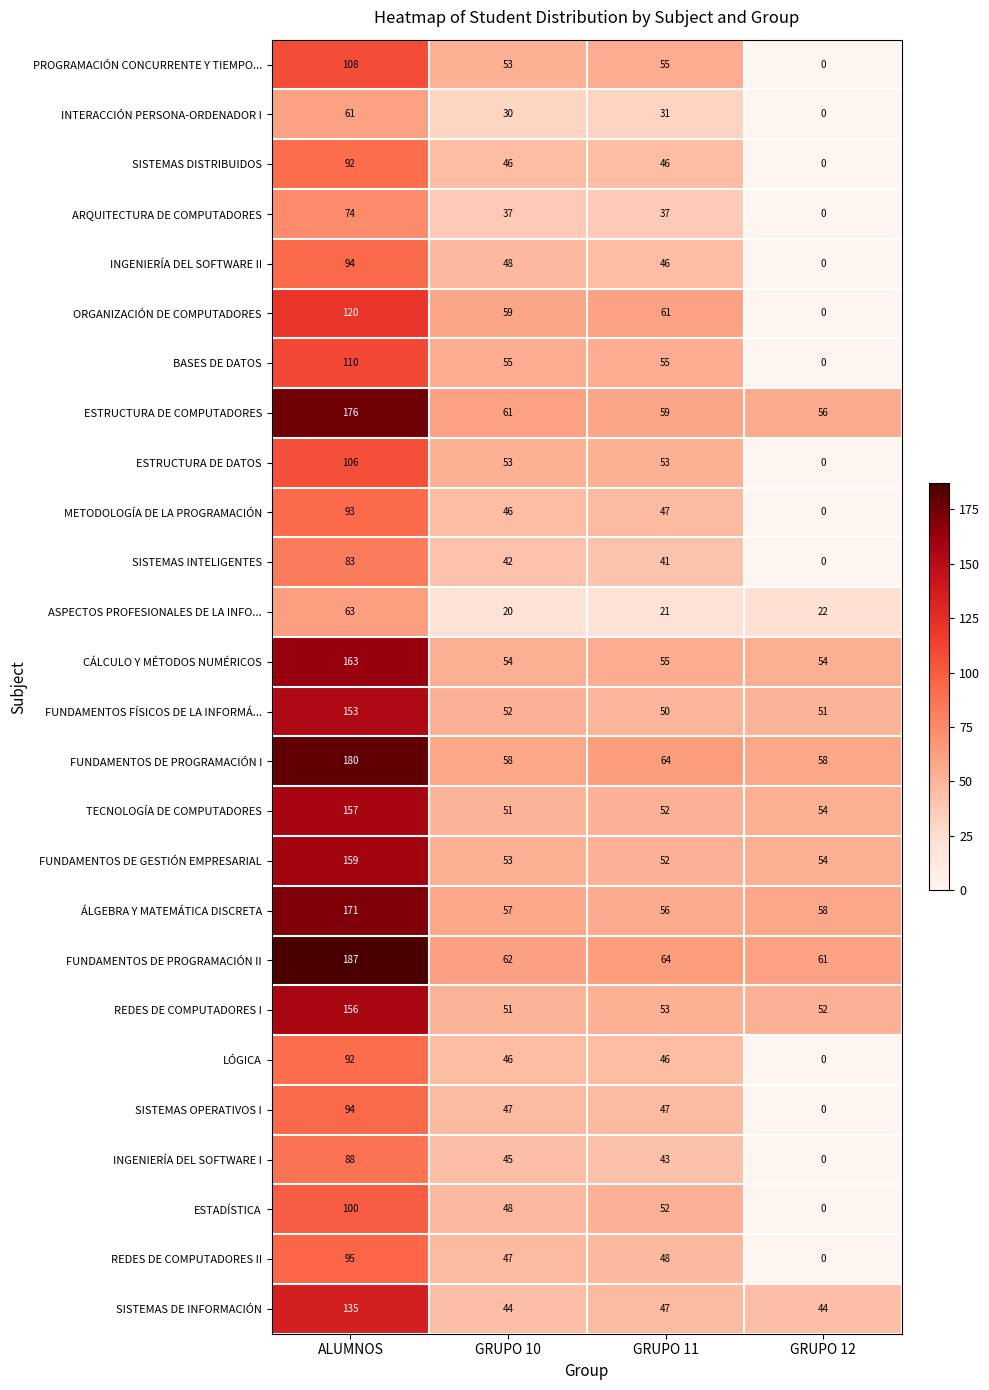

How many data points in INGENIERÍA DEL SOFTWARE II are less than 48?

2